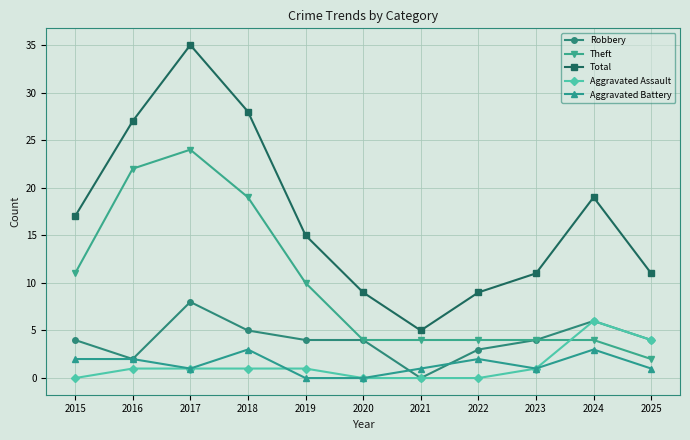

At which label is Theft closest to 13?

2015